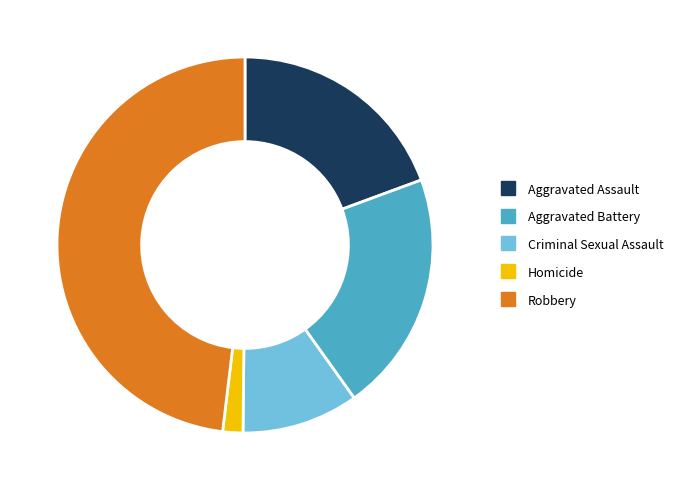

Combined, do Aggravated Battery and Homicide account for over 50%?

No